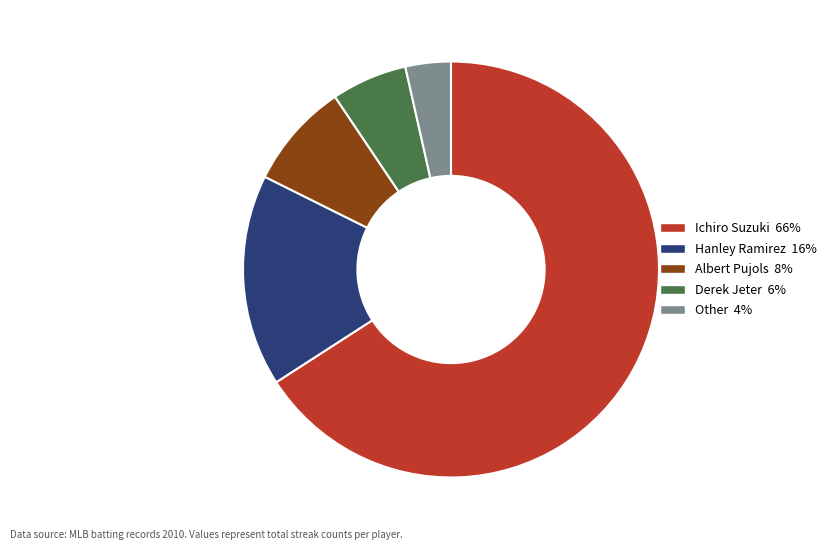

Is it true that Albert Pujols is 8% of the pie?

True